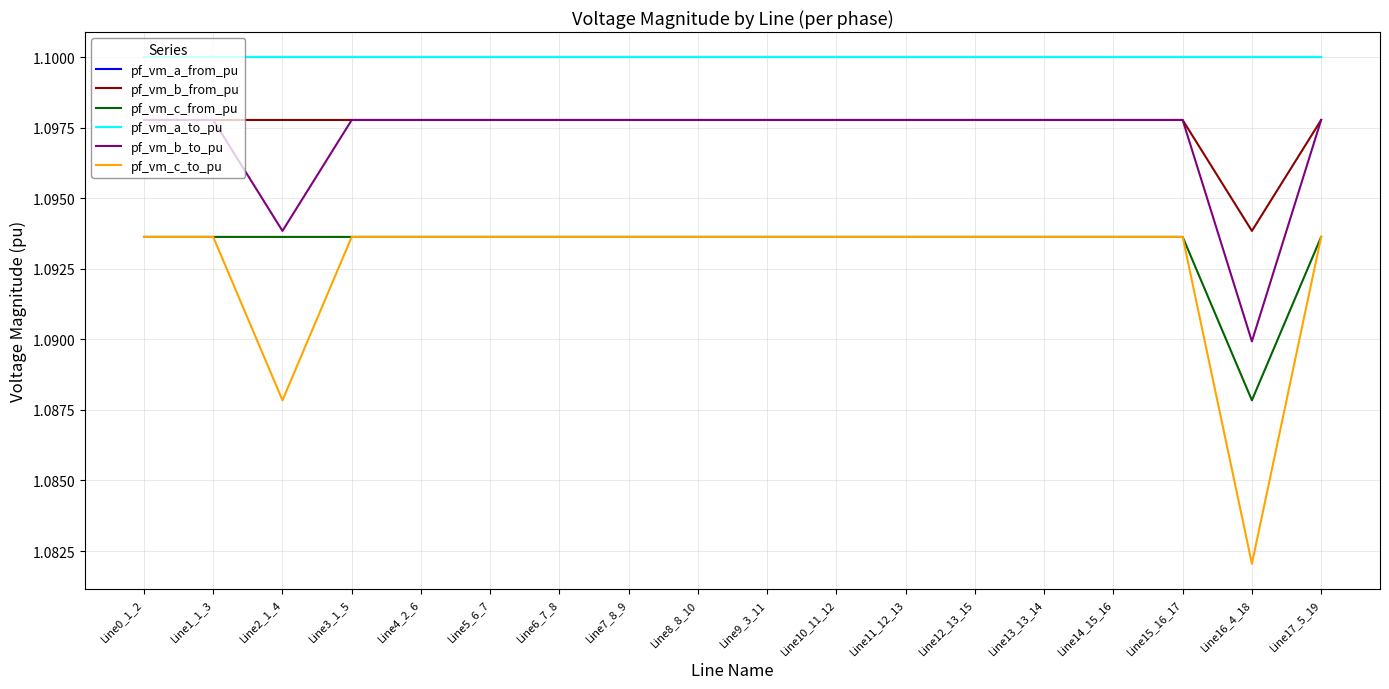

In pf_vm_c_to_pu, how many points are higher than both neighbors (excluding endpoints)?

3